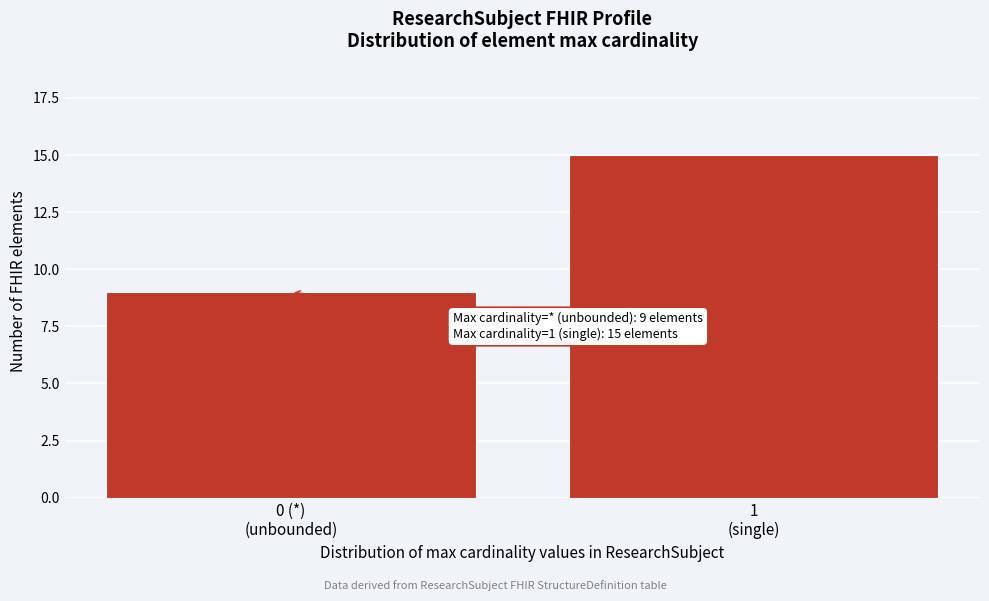

Reading right to left, transcribe all the data shown in this chart.

15	9